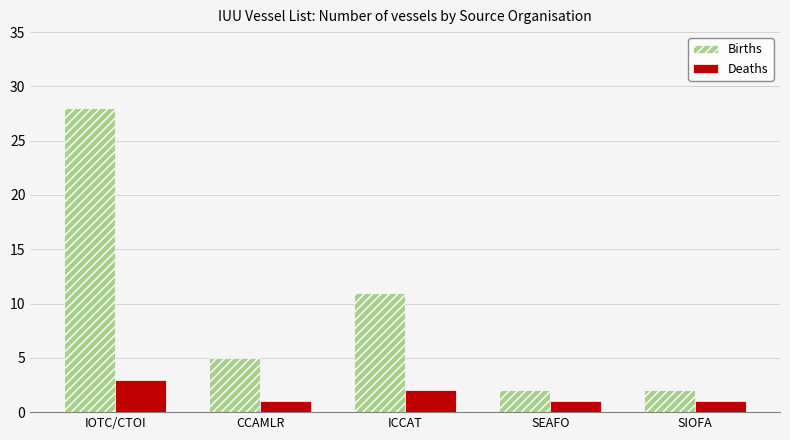

Is it true that Births equals 7 at IOTC/CTOI?

False